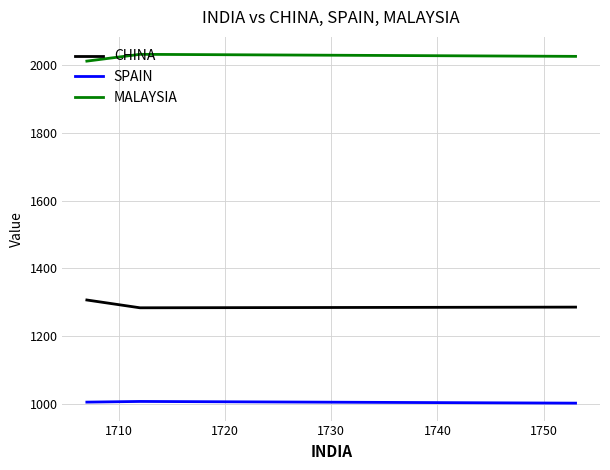

Which series has the largest total across all categories?

MALAYSIA